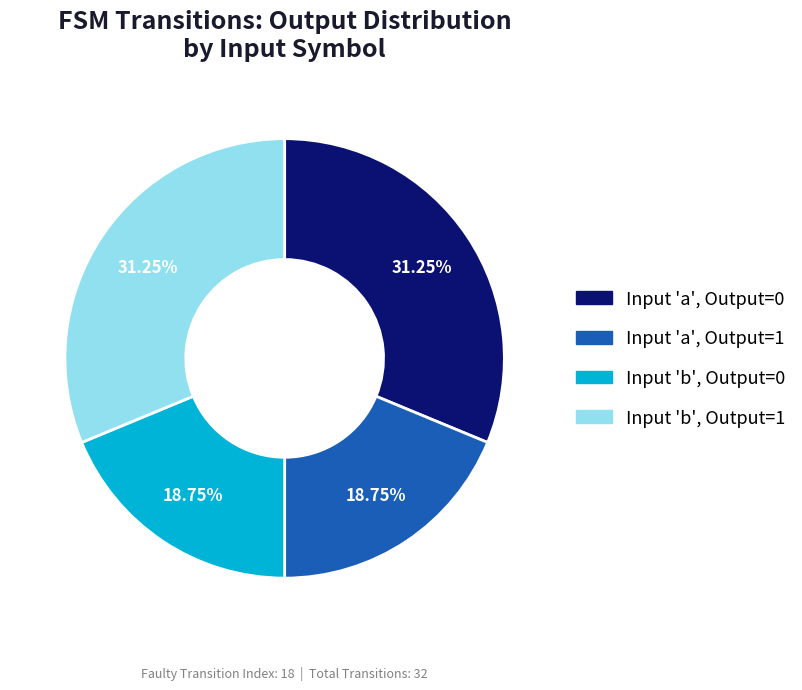

Does Input 'b', Output=1 account for over 50% of the chart?

No